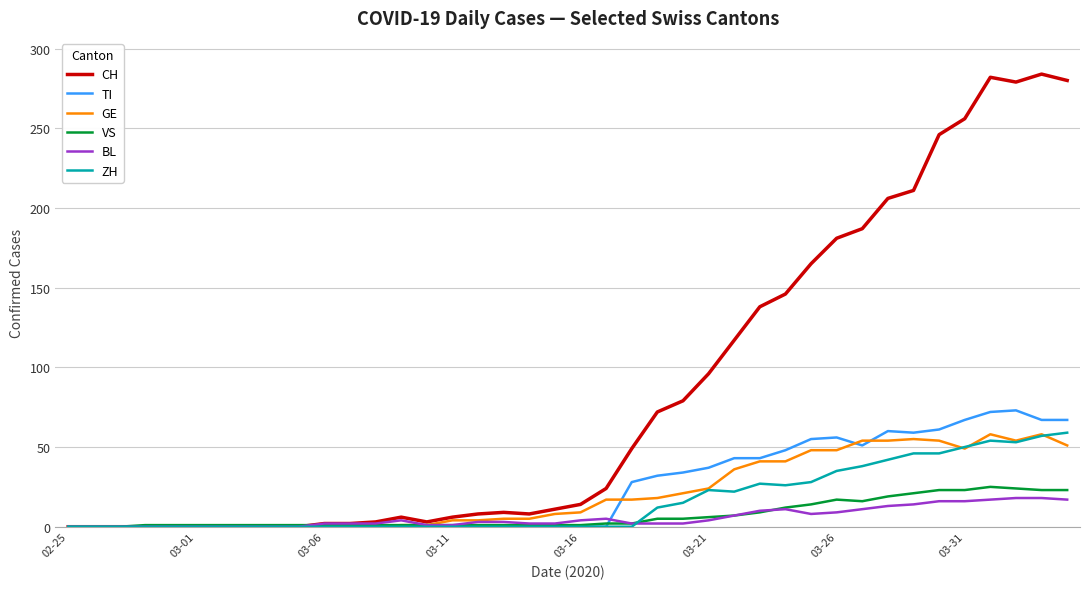

Which series has the largest range (max minus min)?

CH